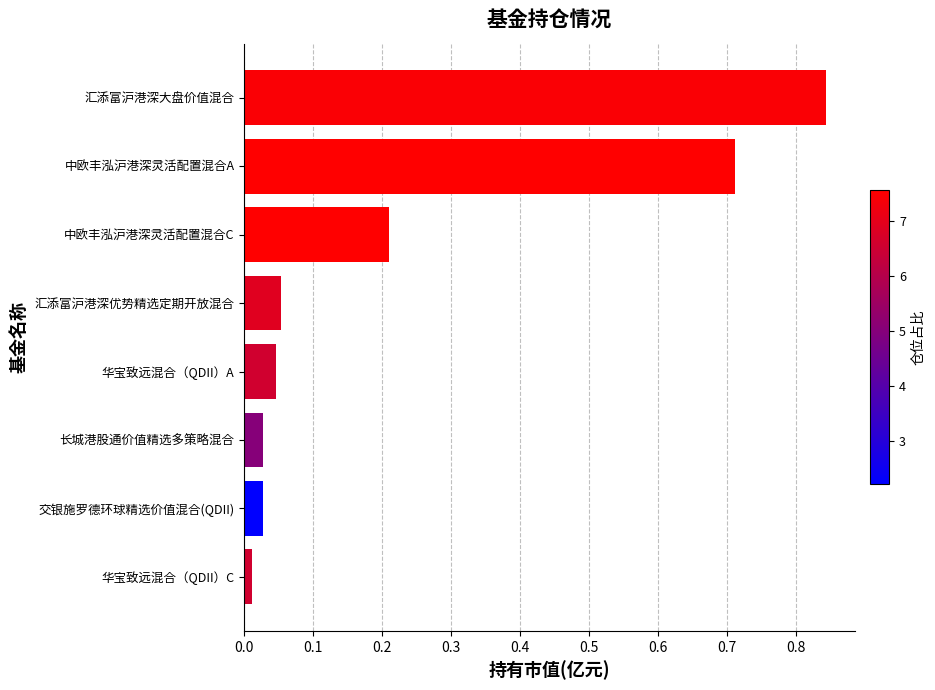

What is the sum of the values at 汇添富沪港深大盘价值混合 and 交银施罗德环球精选价值混合(QDII)?

0.9